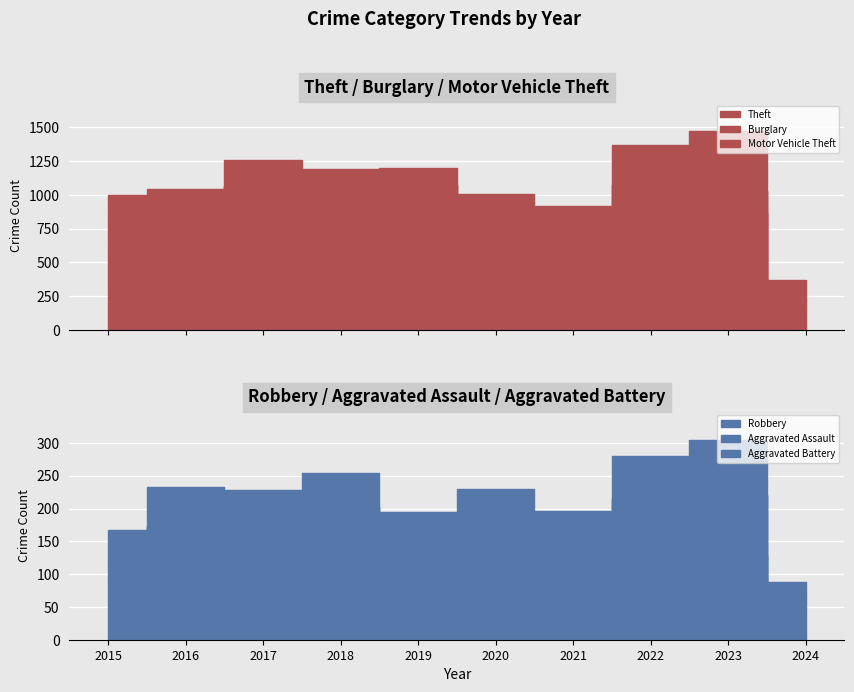

What is the lowest value of the Robbery series?

43